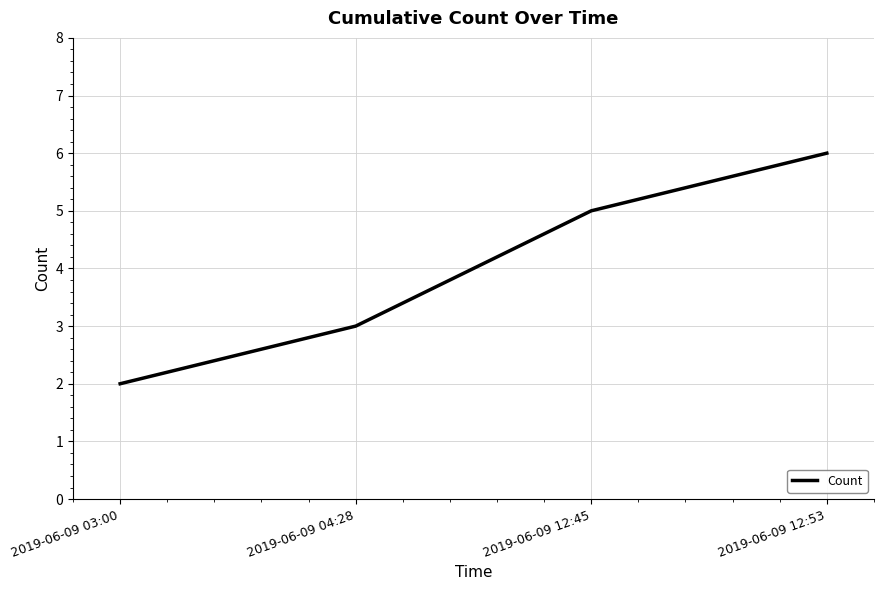

At which label is the value closest to 4?

2019-06-09 04:28